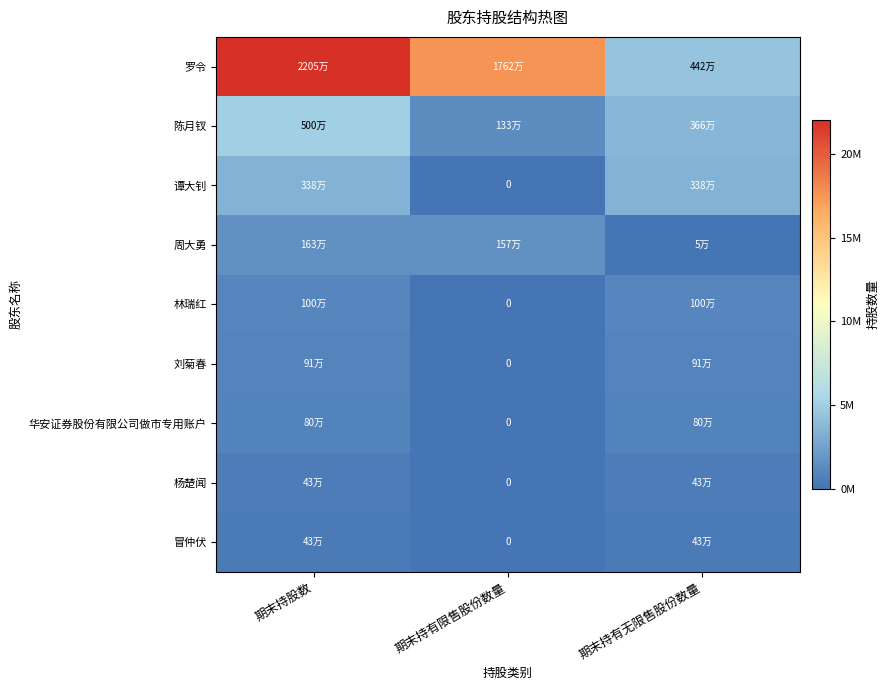

True or false: 罗令 has a value of 22052000 at 期末持股数.

True